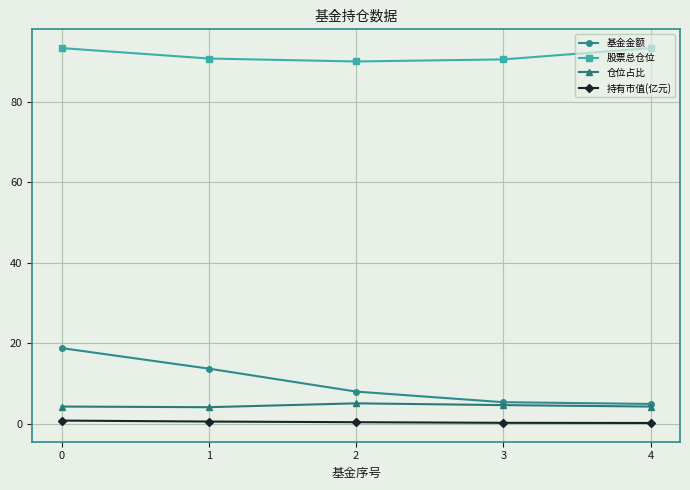

True or false: 基金金额 has more than 2 points higher than both neighbors.

False